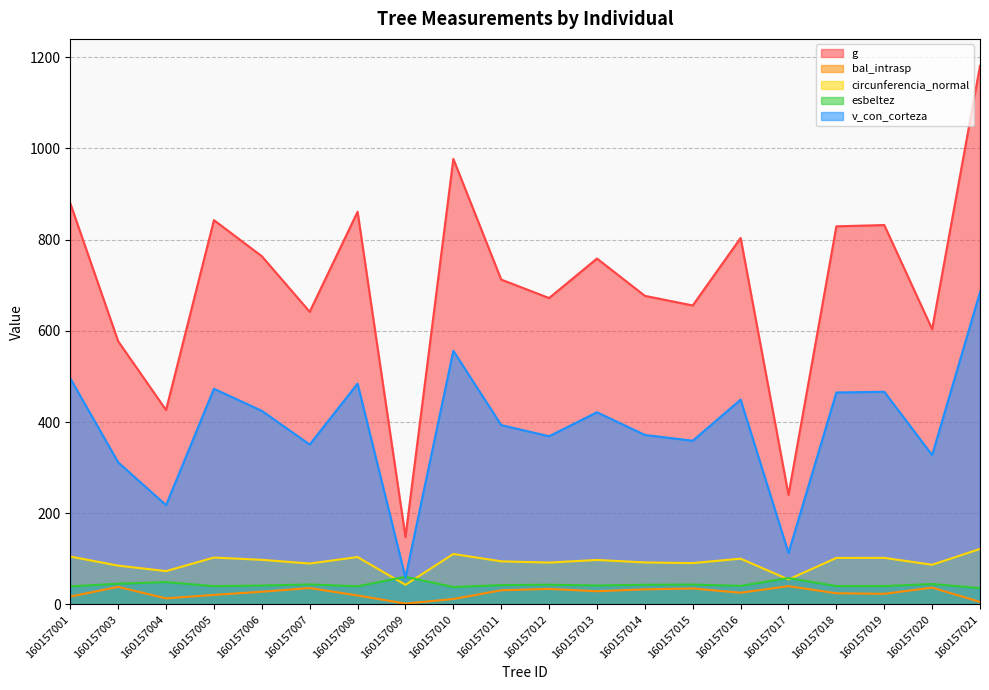

Rank the series by their maximum value, from lowest to highest.

bal_intrasp, esbeltez, circunferencia_normal, v_con_corteza, g